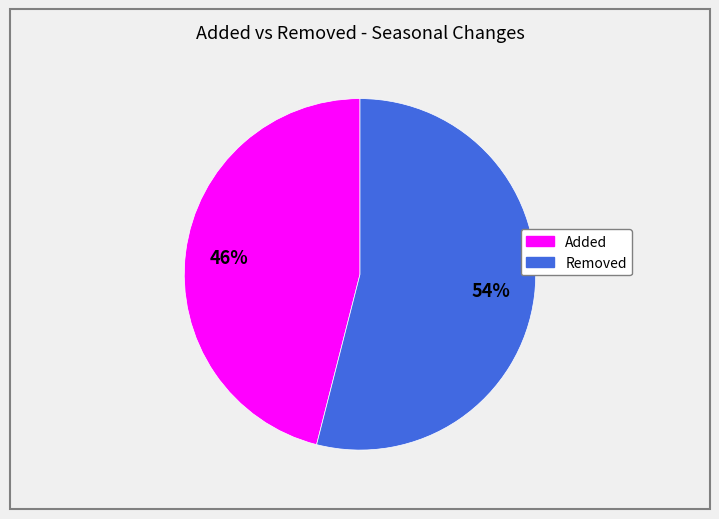

To the nearest percent, what is the average slice percentage?

50%